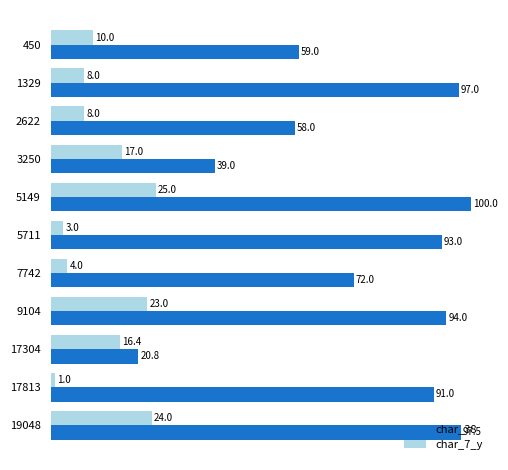

What is the total value across all series at 450?

69.0